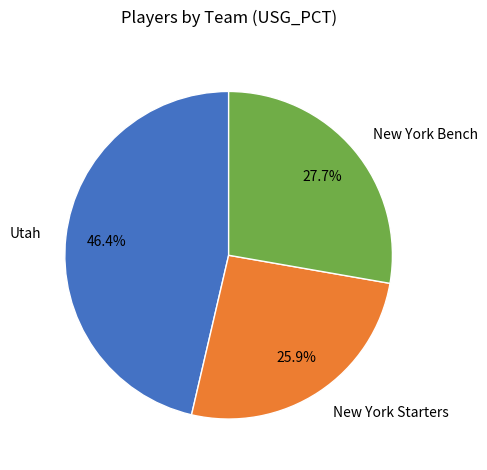

What percentage is the Utah slice, to the nearest percent?

46%